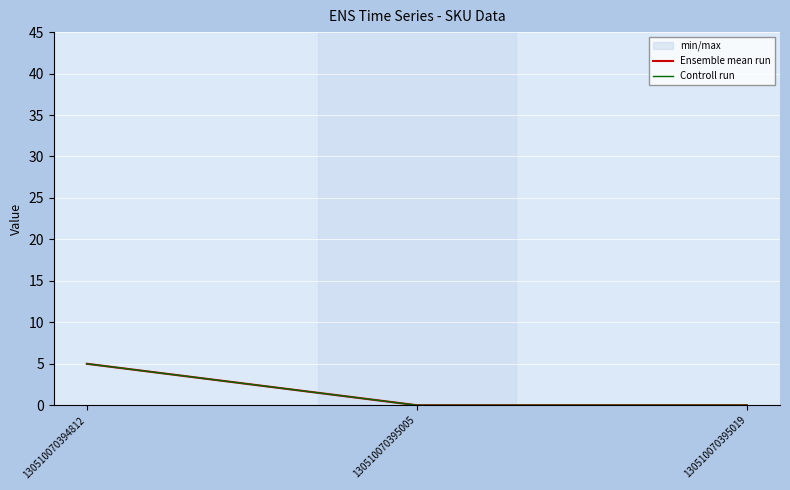

Count the Controll run values in the range 0 to 5.

3